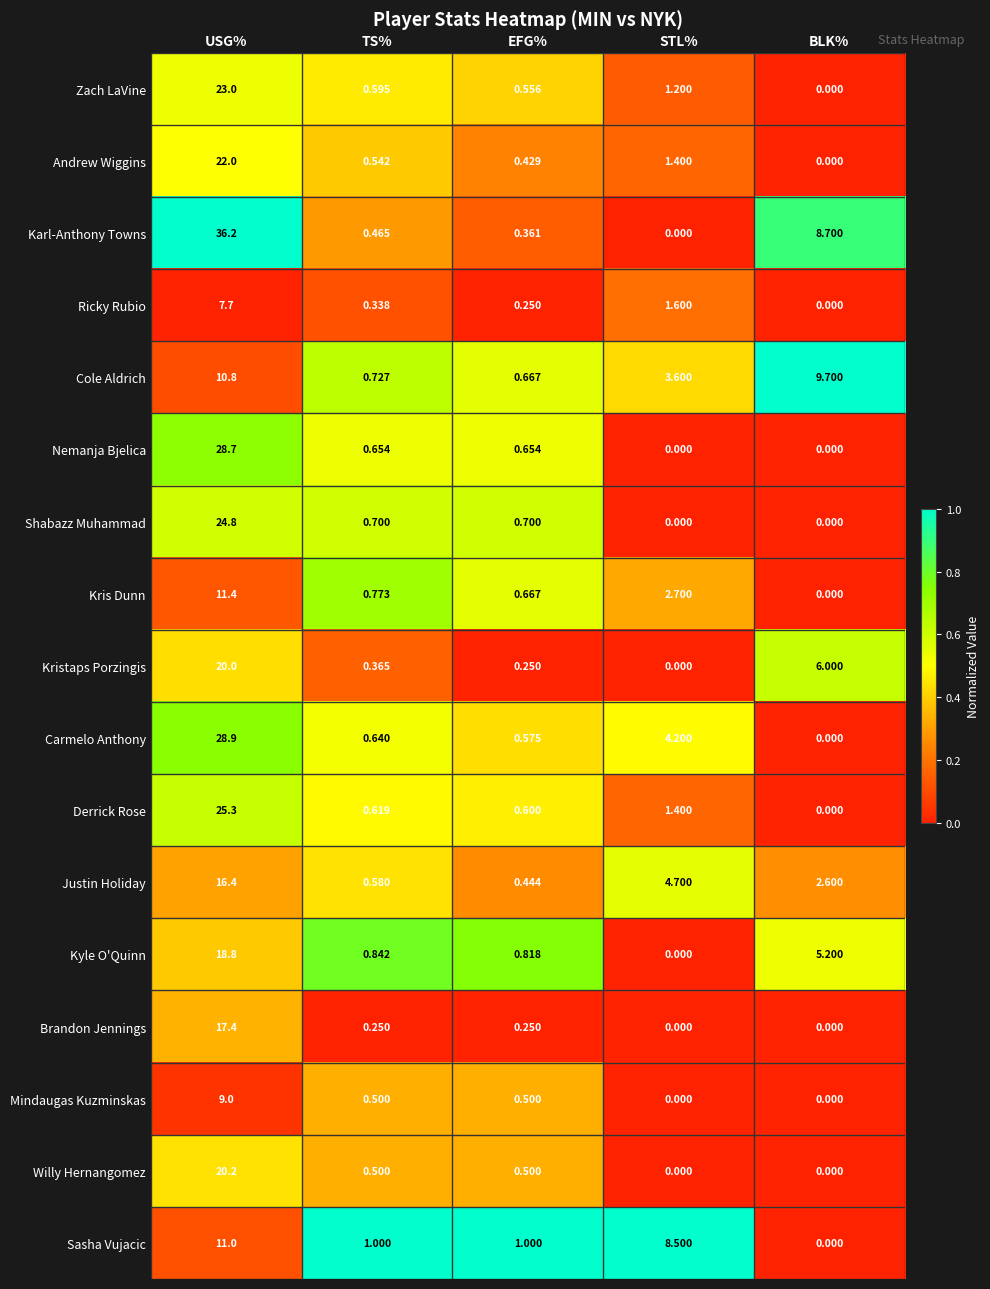

Between EFG% and BLK%, which series saw the biggest shift?

Cole Aldrich